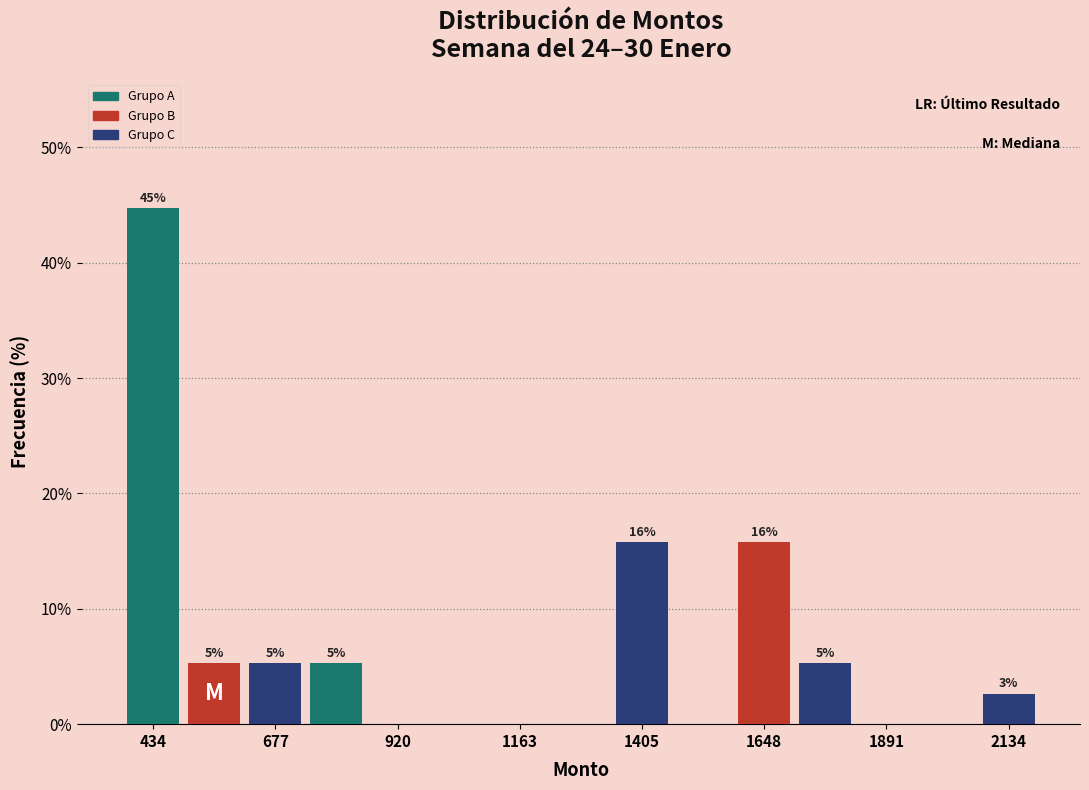

Read against the x-axis, roughly where is the centre of the tallest bar?

450